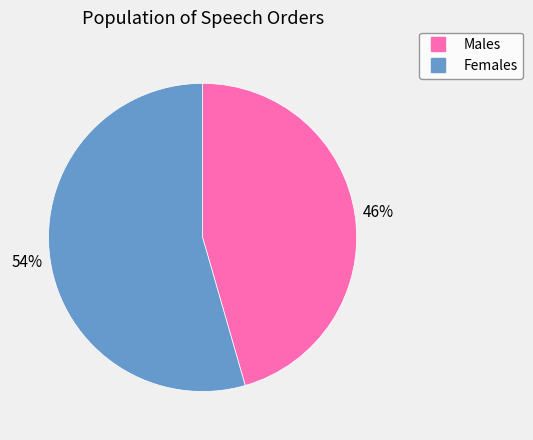

Does any single category account for the majority?

Yes